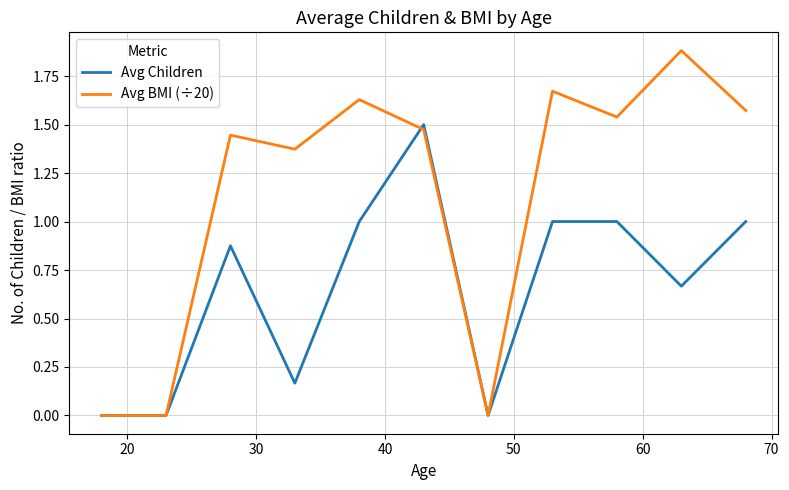

Which series has the largest range (max minus min)?

Avg BMI (÷20)